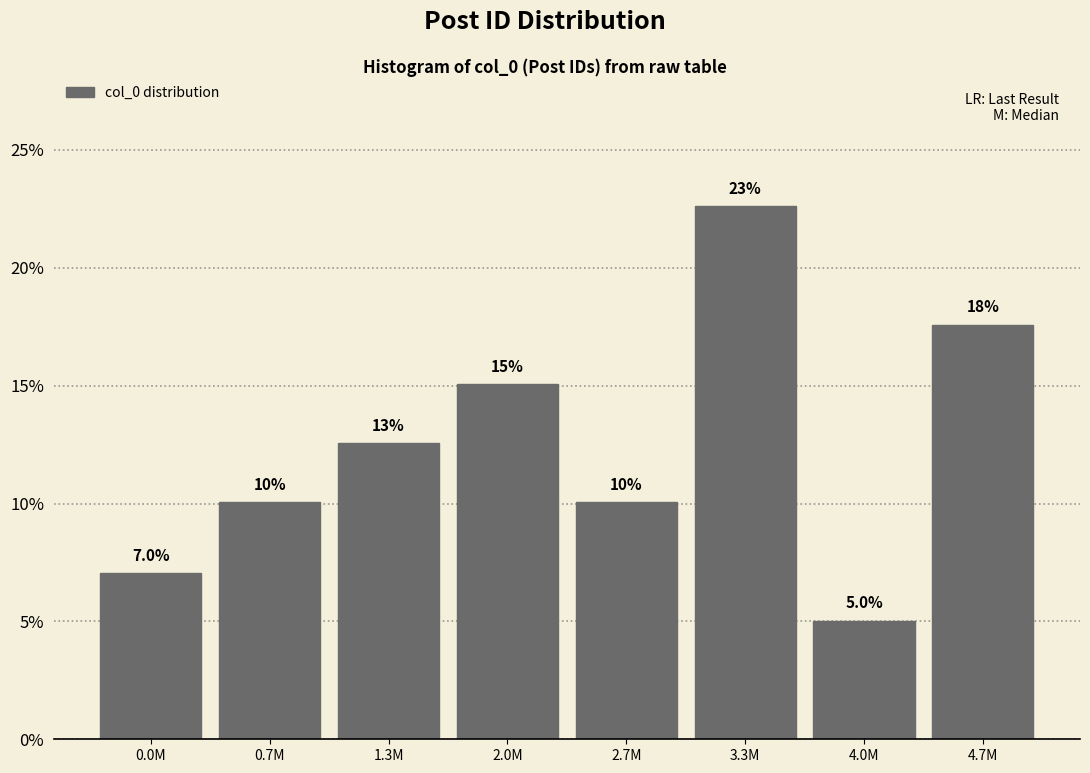

Reading right to left, transcribe all the data shown in this chart.

17.6	5.0	22.6	10.1	15.1	12.6	10.1	7.0